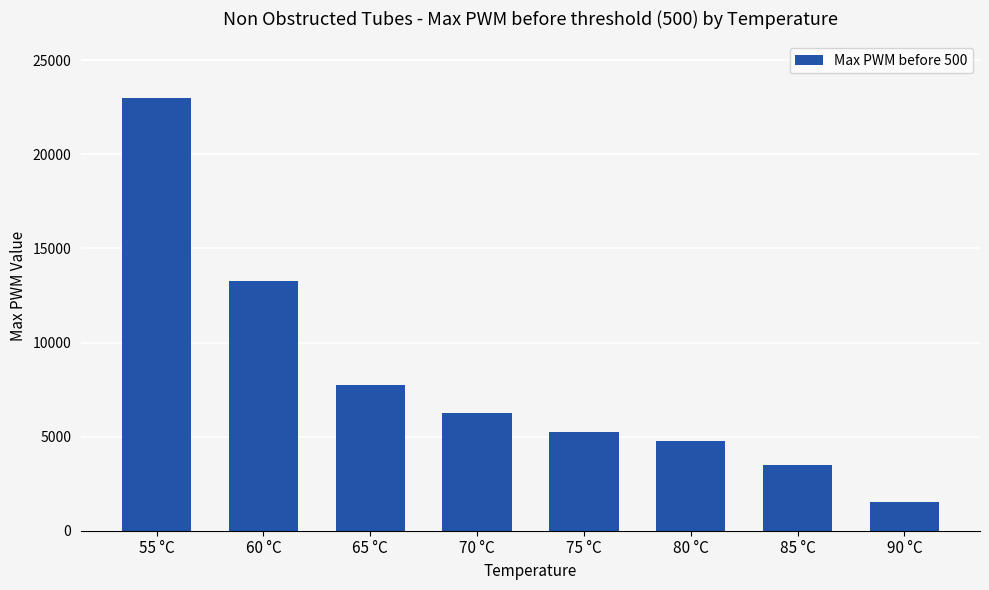

Rank the categories by value from lowest to highest.

90 °C, 85 °C, 80 °C, 75 °C, 70 °C, 65 °C, 60 °C, 55 °C